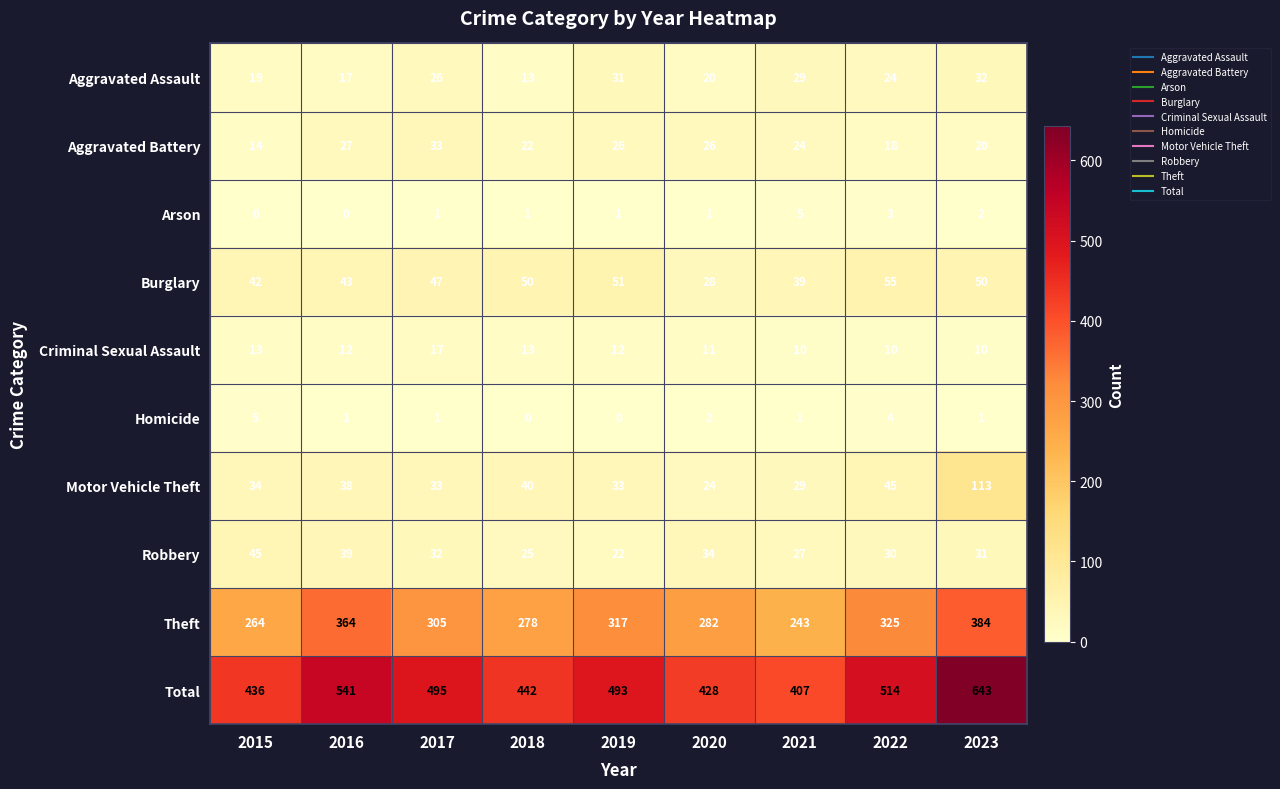

The value of Theft at 2015 is 264. True or false?

True